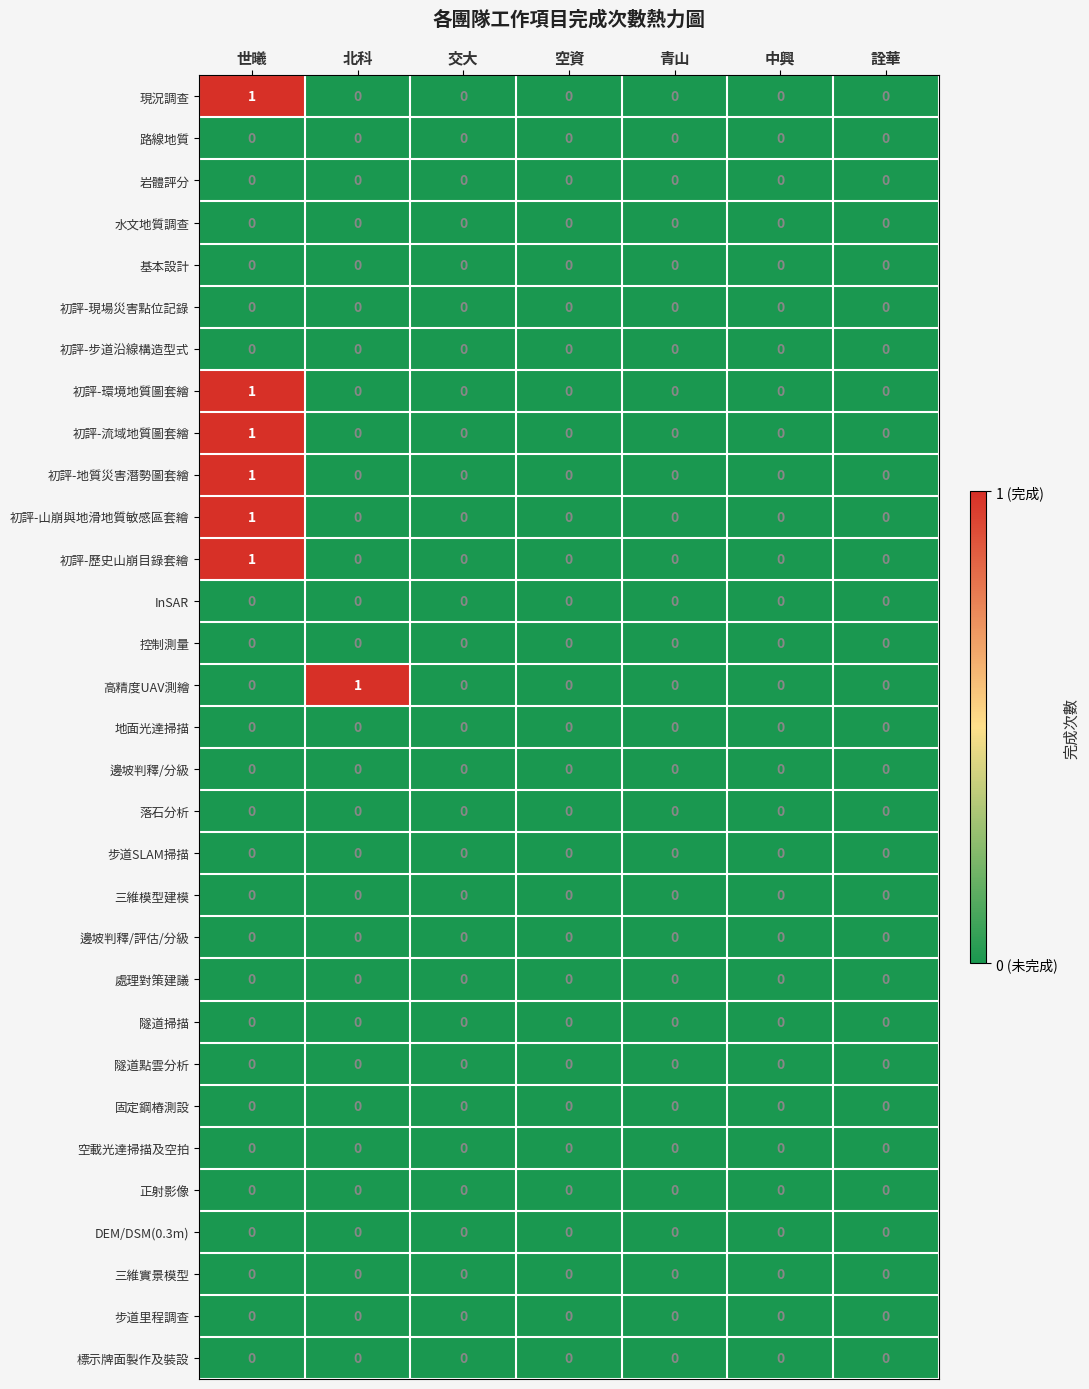

The 標示牌面製作及裝設 series shows 0 at 交大. True or false?

True